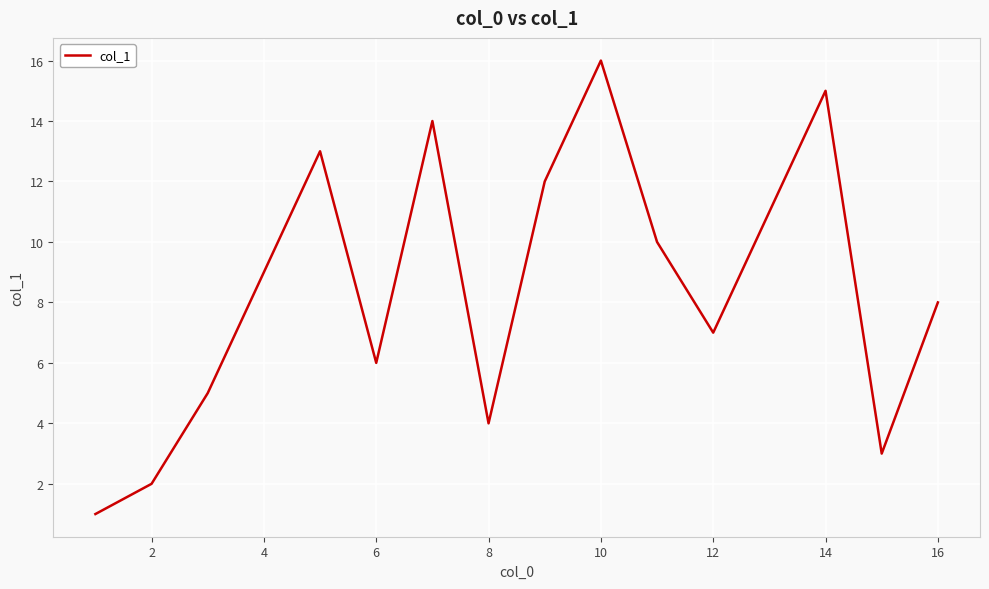

What is the greatest value displayed?

16